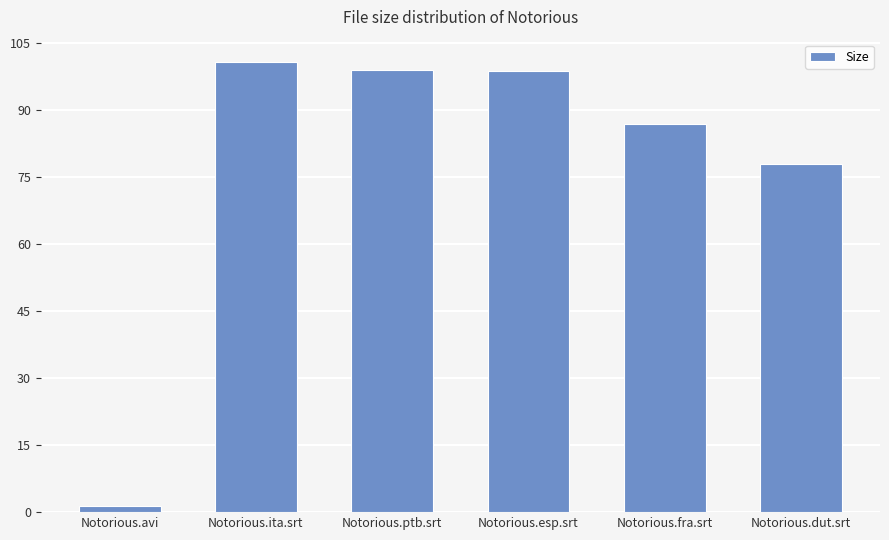

Are the bars grouped side by side (vs. stacked)?

No